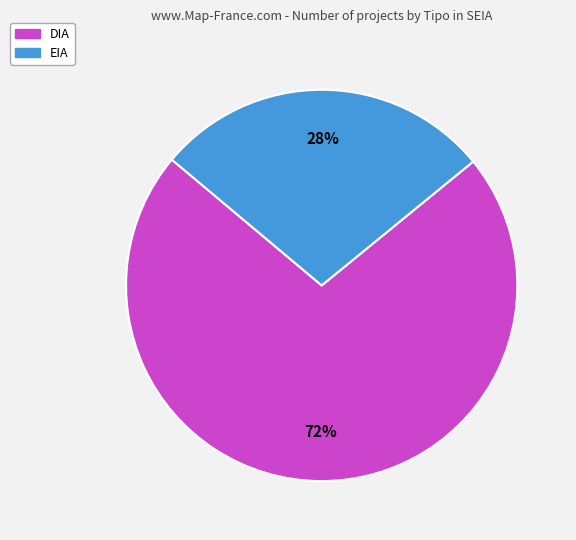

Which category has the smallest portion of the pie?

EIA